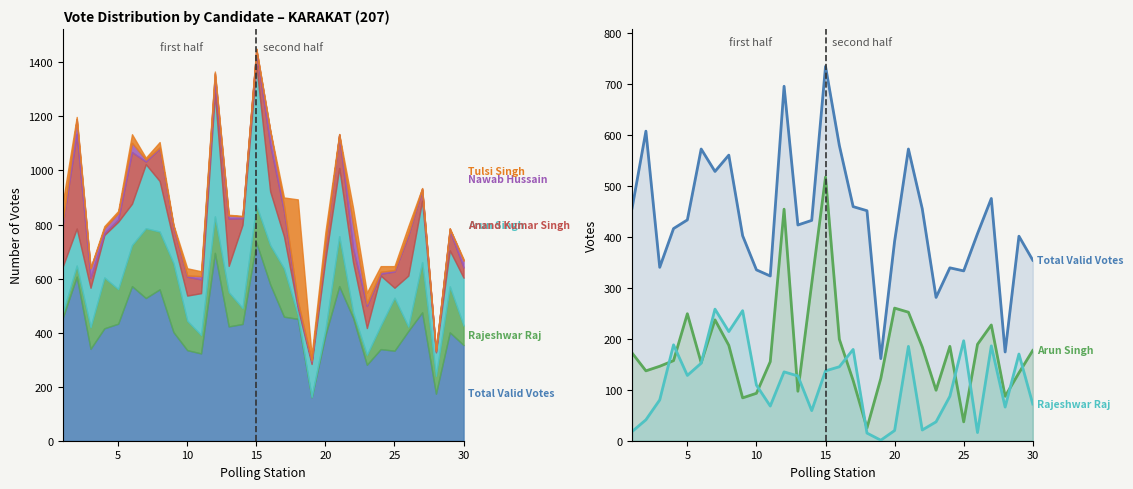

True or false: Rajeshwar Raj has more than 1 interior local peaks.

True